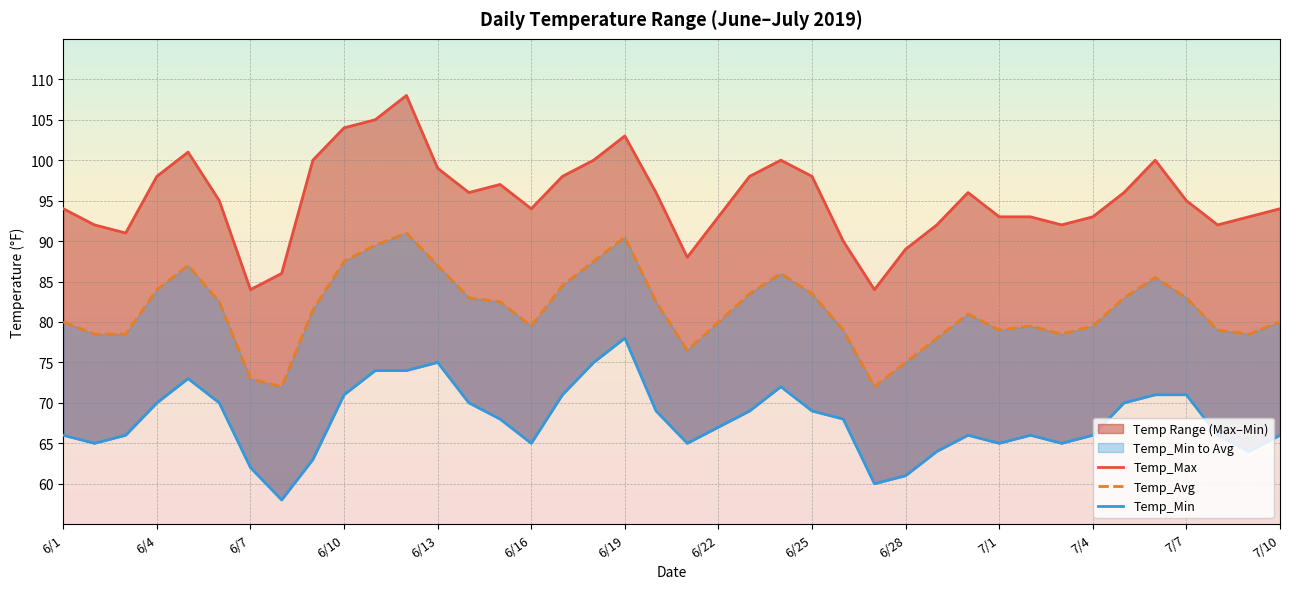

Reading left to right, extract all data points from this chart.

Temp_Max: 94.0	92.0	91.0	98.0	101.0	95.0	84.0	86.0	100.0	104.0	105.0	108.0	99.0	96.0	97.0	94.0	98.0	100.0	103.0	96.0	88.0	93.0	98.0	100.0	98.0	90.0	84.0	89.0	92.0	96.0	93.0	93.0	92.0	93.0	96.0	100.0	95.0	92.0	93.0	94.0
Temp_Min: 66.0	65.0	66.0	70.0	73.0	70.0	62.0	58.0	63.0	71.0	74.0	74.0	75.0	70.0	68.0	65.0	71.0	75.0	78.0	69.0	65.0	67.0	69.0	72.0	69.0	68.0	60.0	61.0	64.0	66.0	65.0	66.0	65.0	66.0	70.0	71.0	71.0	66.0	64.0	66.0
Temp_Avg: 80.0	78.5	78.5	84.0	87.0	82.5	73.0	72.0	81.5	87.5	89.5	91.0	87.0	83.0	82.5	79.5	84.5	87.5	90.5	82.5	76.5	80.0	83.5	86.0	83.5	79.0	72.0	75.0	78.0	81.0	79.0	79.5	78.5	79.5	83.0	85.5	83.0	79.0	78.5	80.0